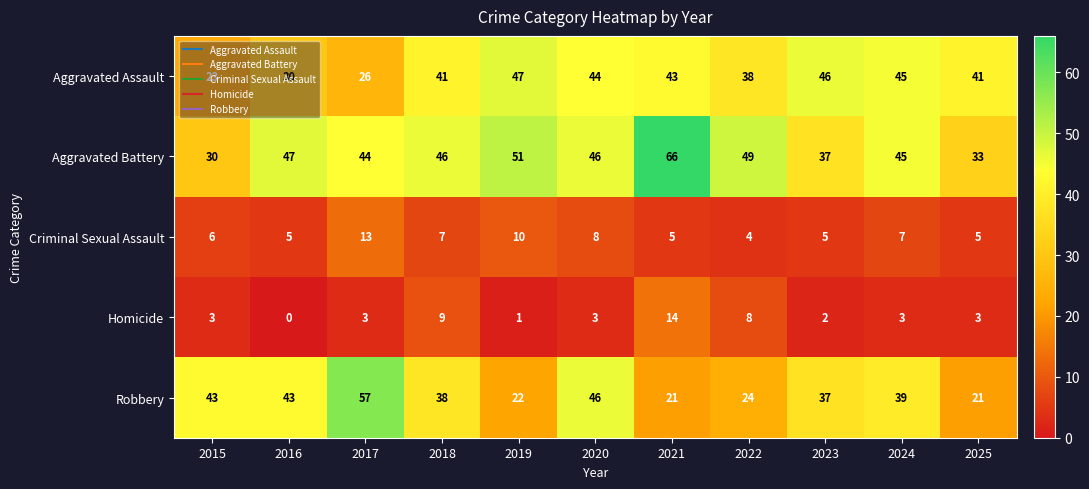

At how many categories does at least one series exceed 56?

2